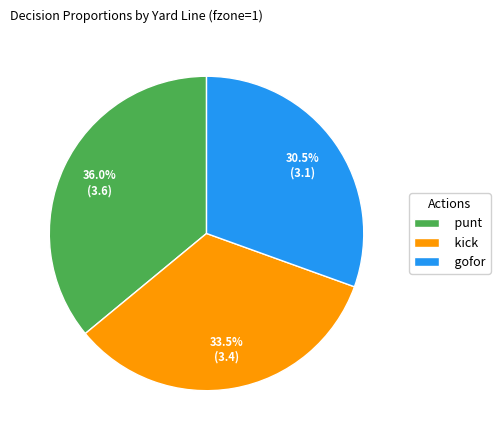

What is the ratio of the value at gofor to the value at punt?

0.8